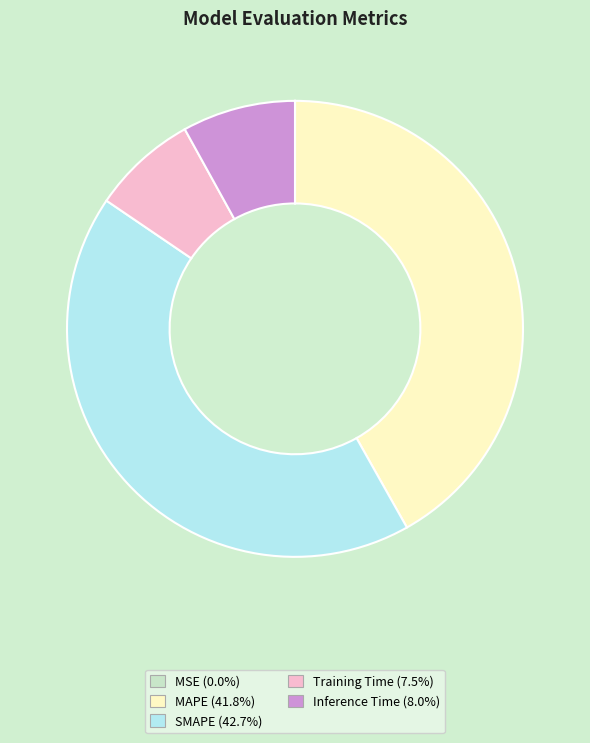

What is the largest slice in the pie chart?

SMAPE